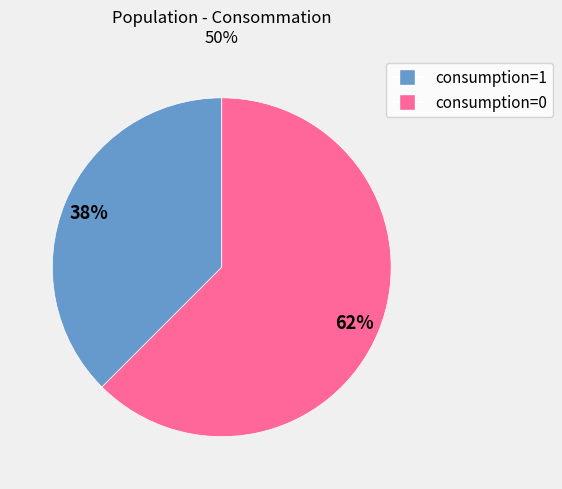

Do consumption=0 and consumption=1 together represent more than half of the pie?

Yes